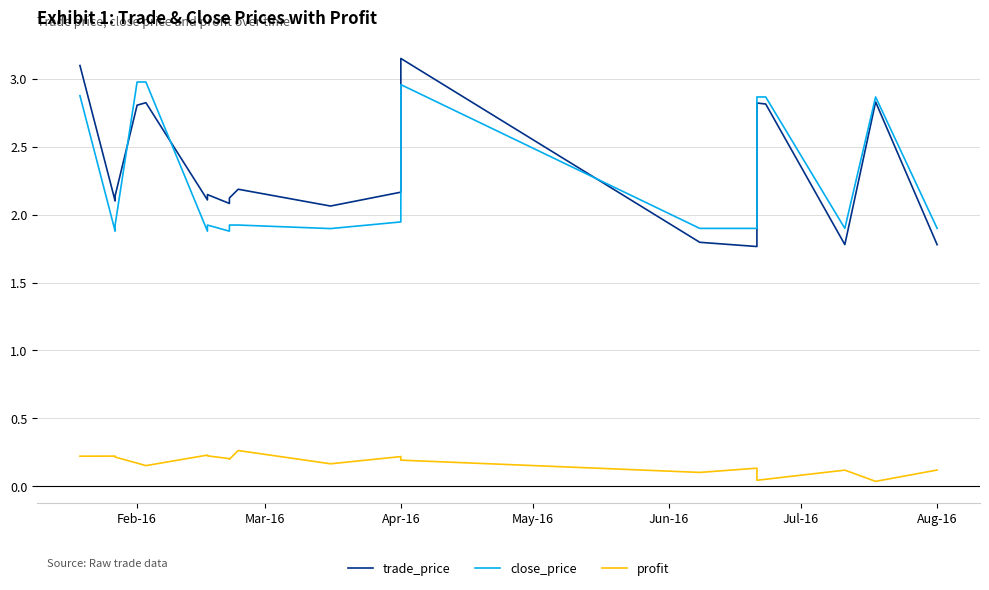

Where does the trade_price series first go above 2?

Feb-16